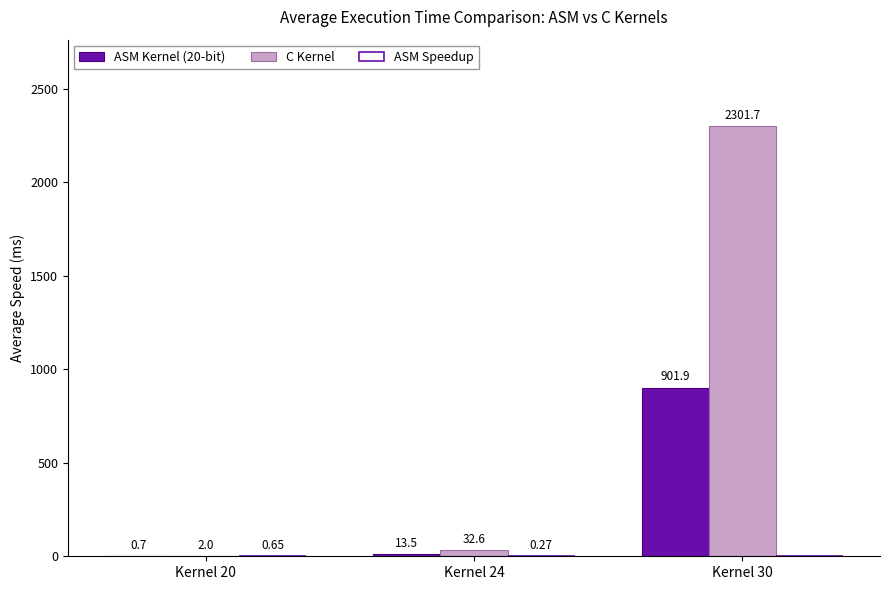

What is the sum of the C Kernel values at Kernel 24 and Kernel 20?

34.6